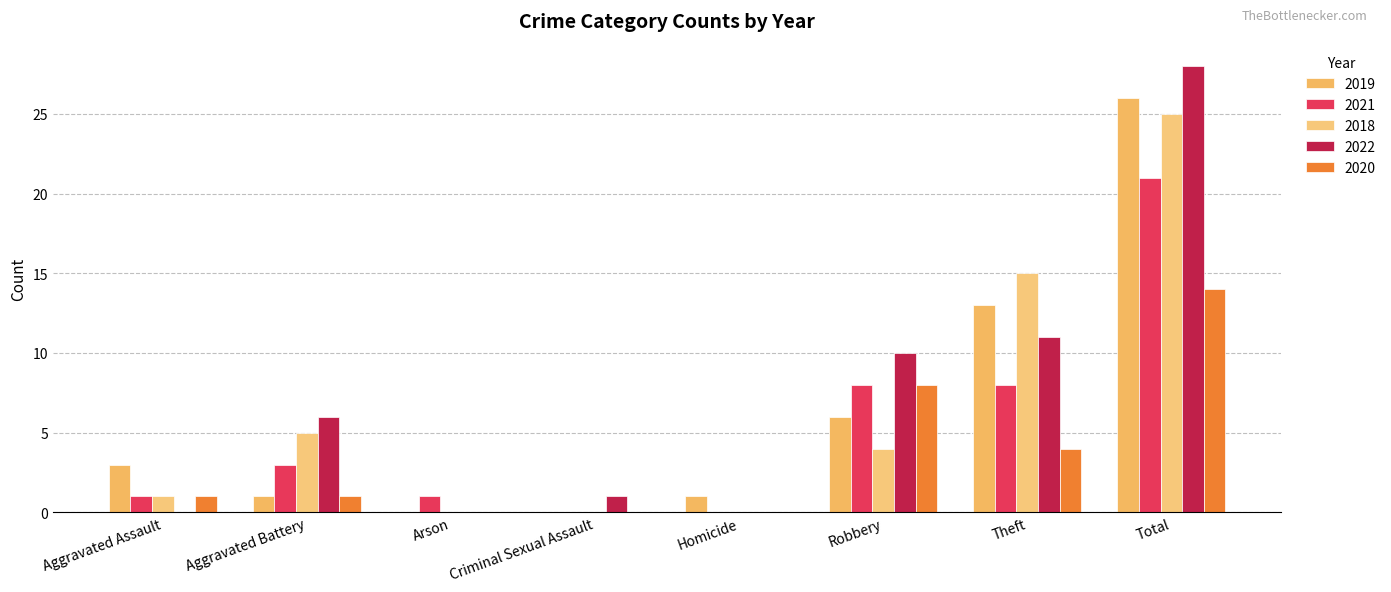

Count the number of categories in the chart.

8